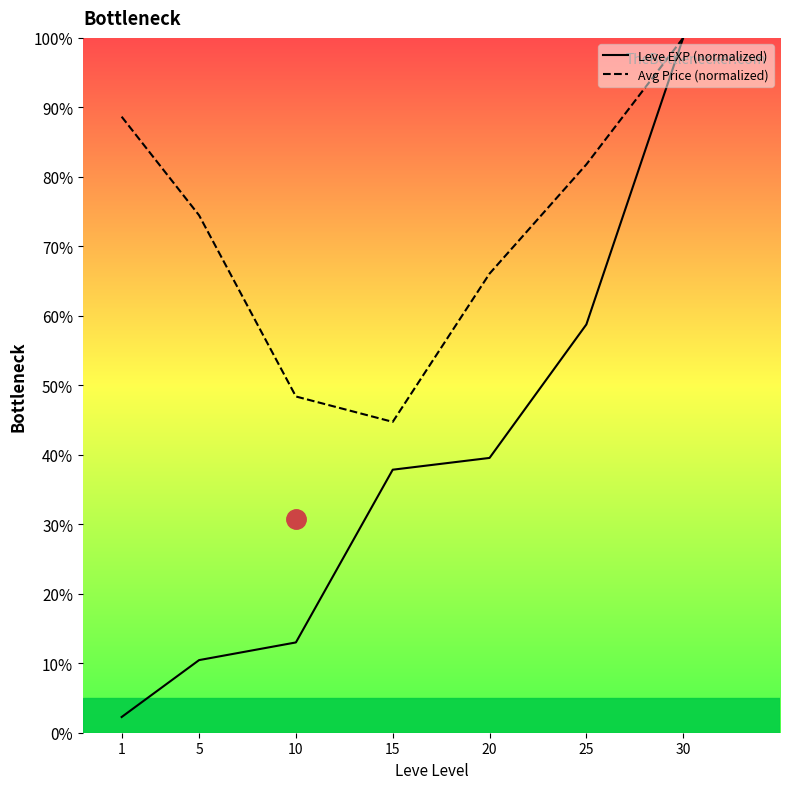

What is the total value across all series at 1?

90.9